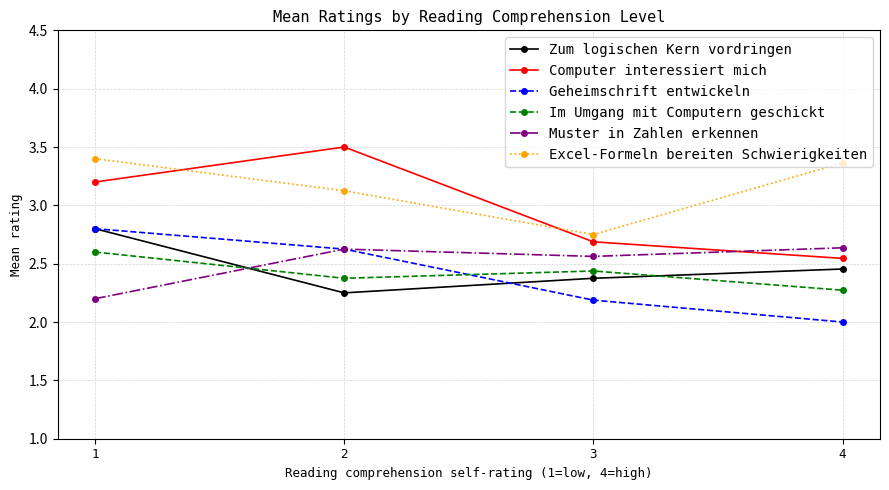

What is the spread (max minus min) of values at 1?

1.2